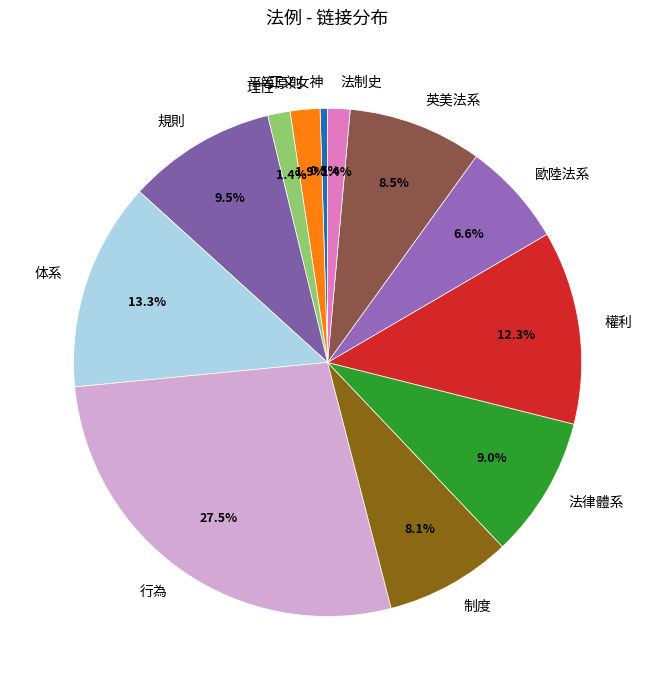

How many segments does this pie chart have?

12